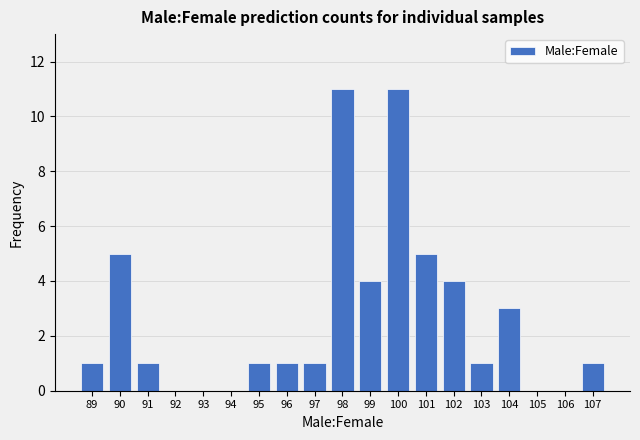

Reading left to right, list every bar in this chart as the range it spans on the x-axis followed by its height. The values are not printed on the chart, so give them approximately, as read against the axis.

88.5 to 89.5: 1
89.5 to 90.5: 5
90.5 to 91.5: 1
91.5 to 92.5: 0
92.5 to 93.5: 0
93.5 to 94.5: 0
94.5 to 95.5: 1
95.5 to 96.5: 1
96.5 to 97.5: 1
97.5 to 98.5: 11
98.5 to 99.5: 4
99.5 to 100.5: 11
100.5 to 101.5: 5
101.5 to 102.5: 4
102.5 to 103.5: 1
103.5 to 104.5: 3
104.5 to 105.5: 0
105.5 to 106.5: 0
106.5 to 107.5: 1